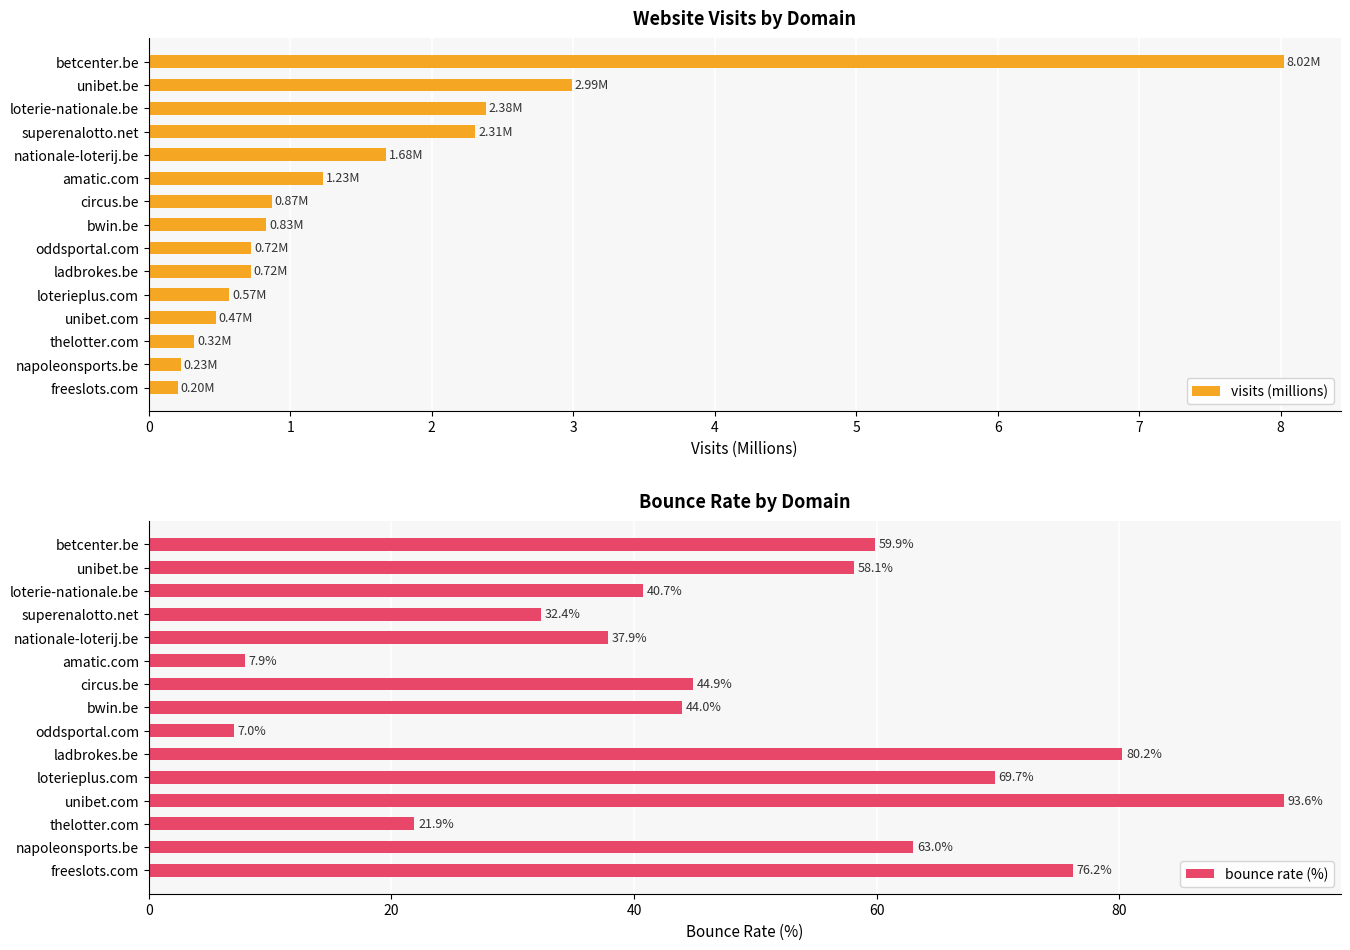

What value does the visits (millions) series have at thelotter.com?

0.3